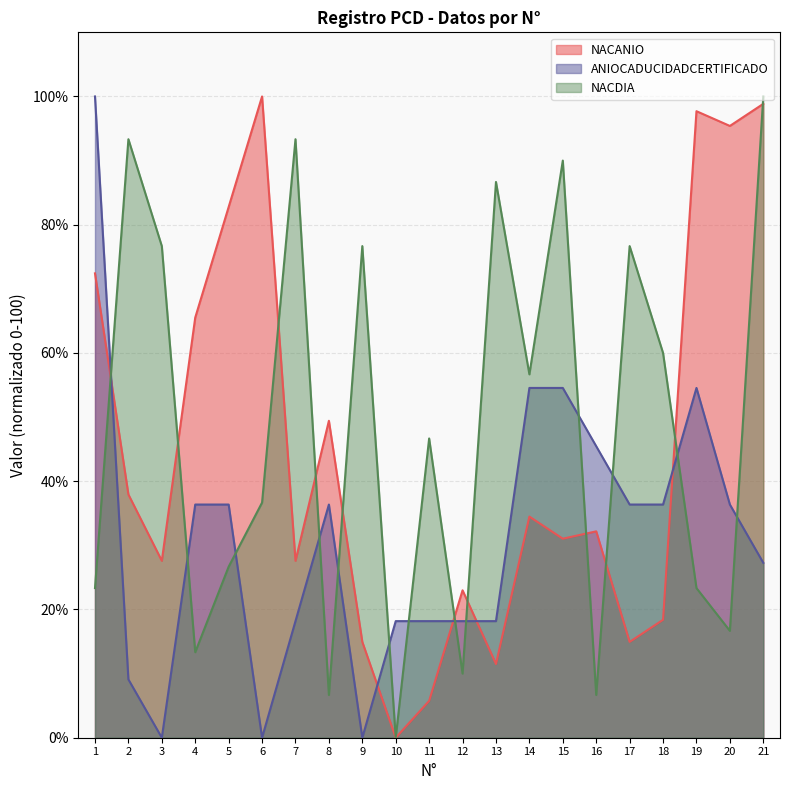

True or false: NACDIA has more than 1 interior local peaks.

True